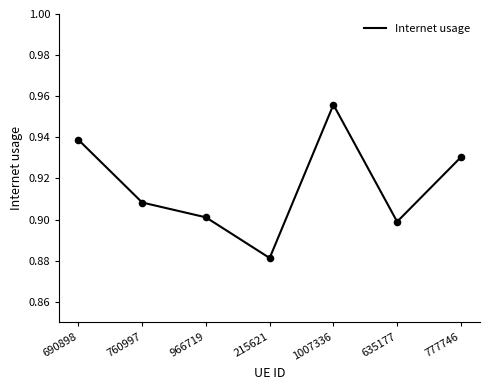

Between 215621 and 760997, which is larger?

760997